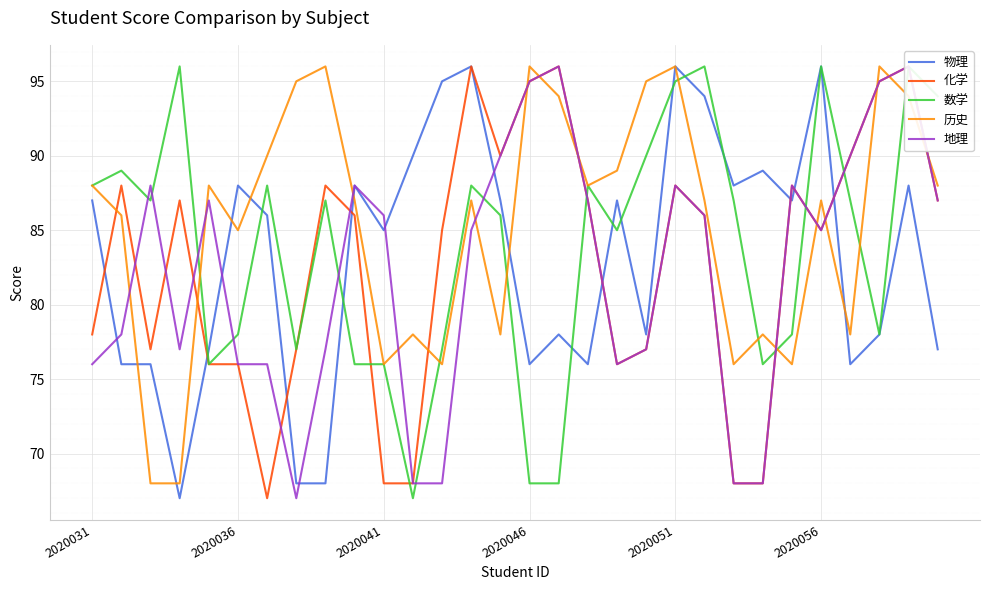

Where is 历史 nearest to the value 82?

2020036